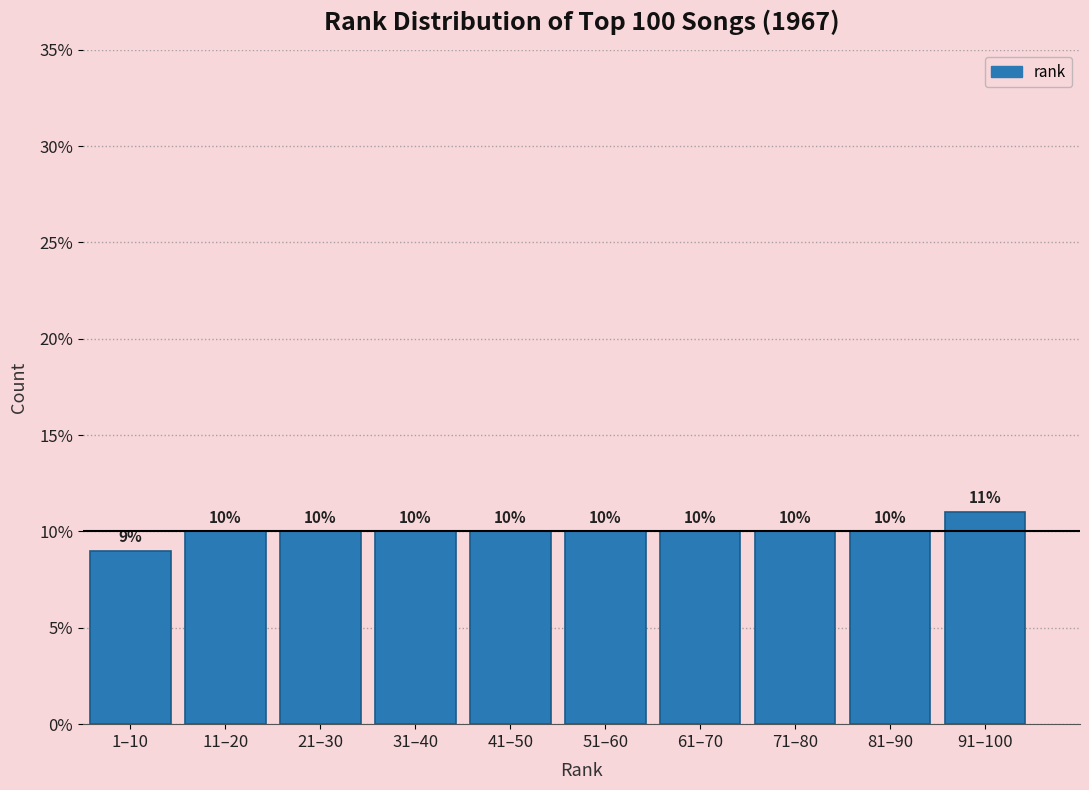

Reading left to right, transcribe all the data shown in this chart.

9	10	10	10	10	10	10	10	10	11